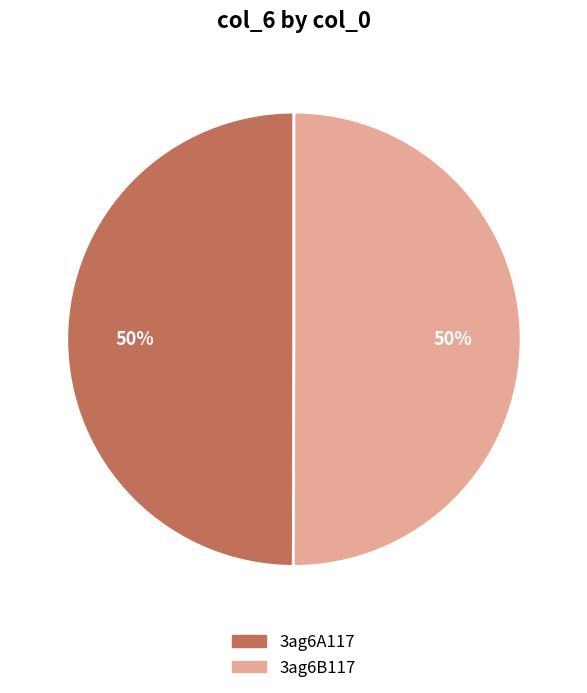

True or false: 3ag6B117 accounts for 50% of the total.

True